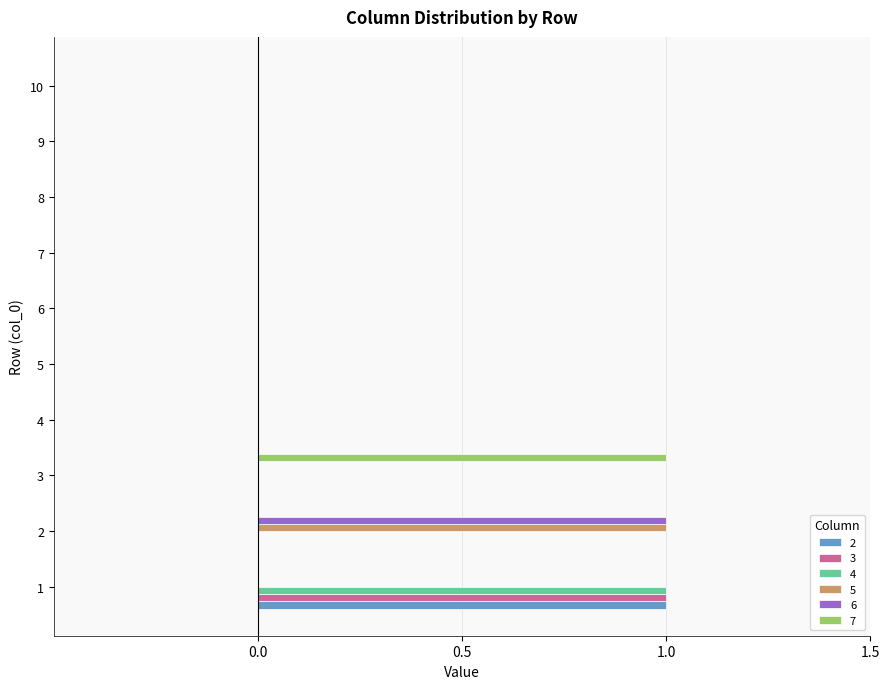

True or false: 5 has a value of 2 at 2.

False